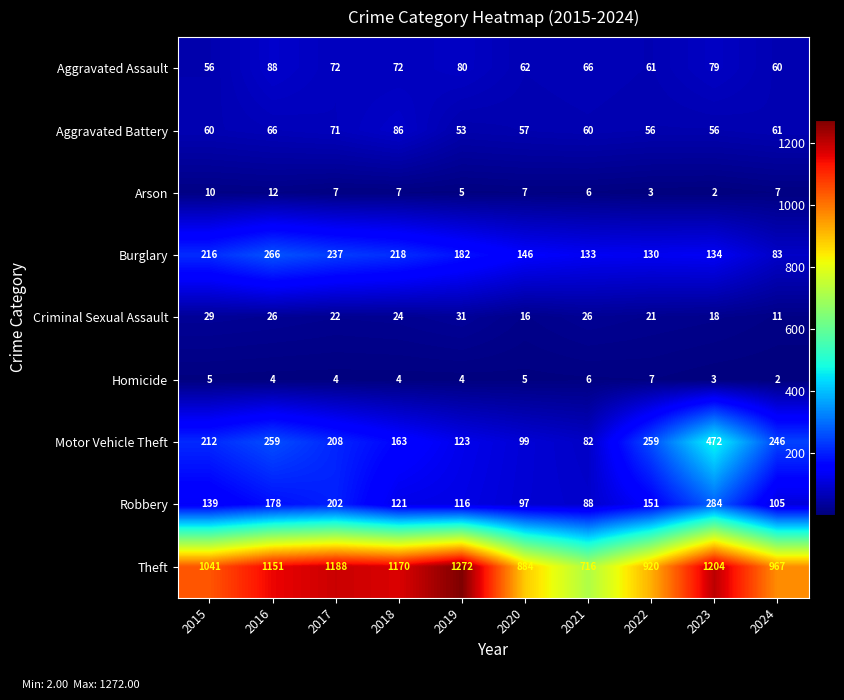

What is the difference between the Arson values at 2020 and 2023?

5